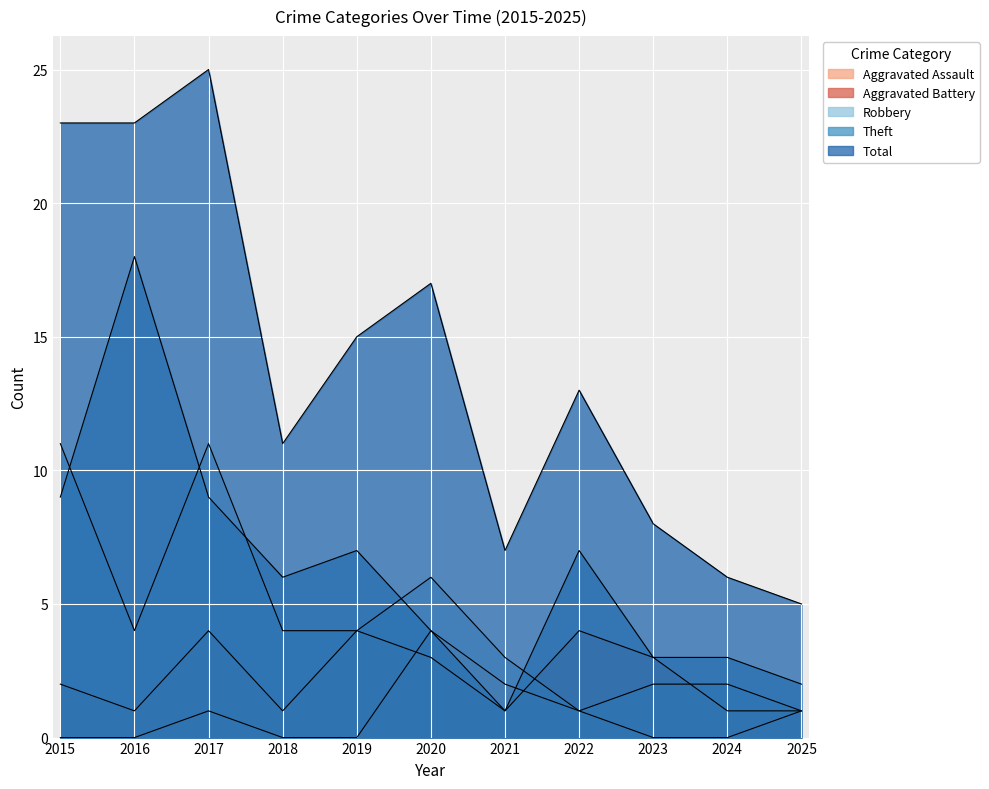

True or false: Aggravated Battery and Total cross at least once.

False